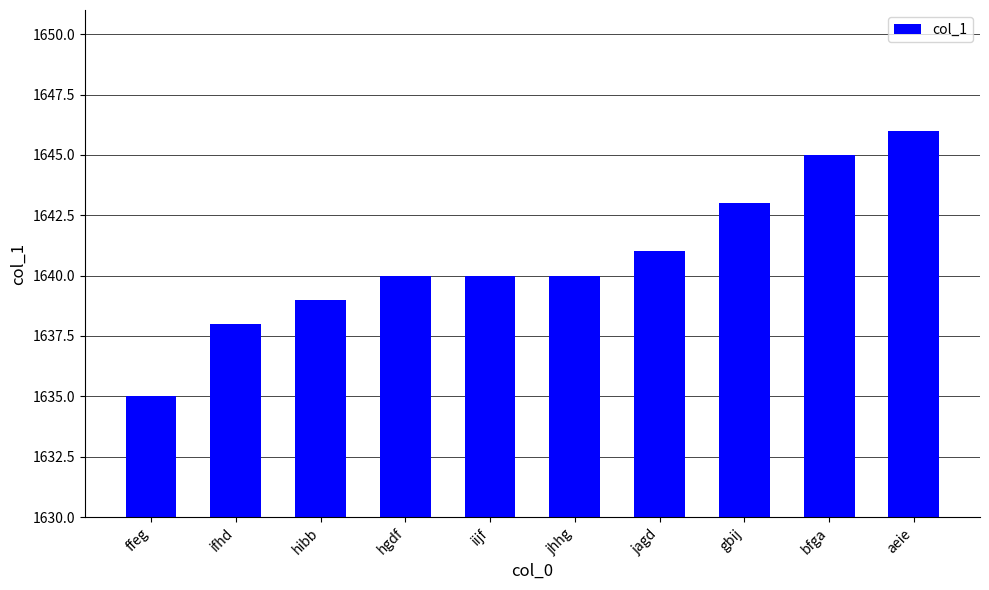

Does the chart contain any negative values?

No